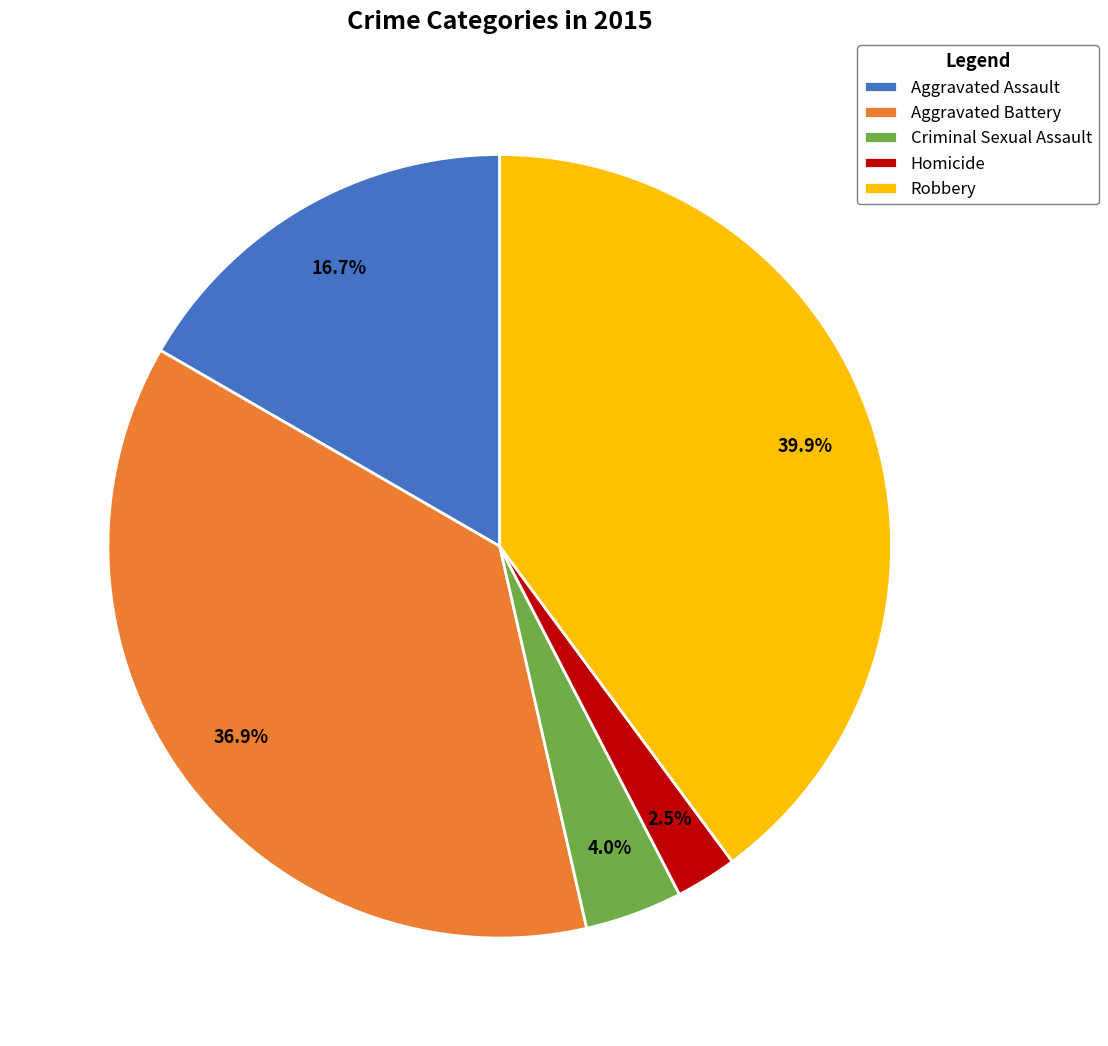

Is there a majority slice in this chart?

No